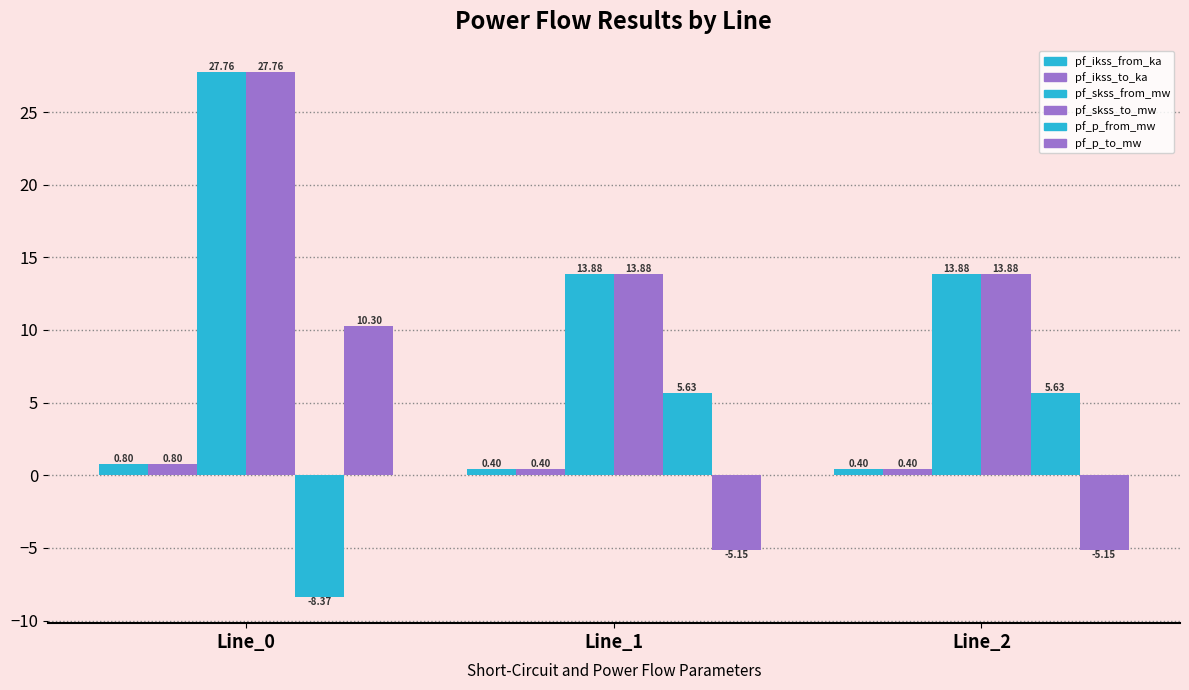

At which label is pf_ikss_to_ka closest to 0?

Line_2